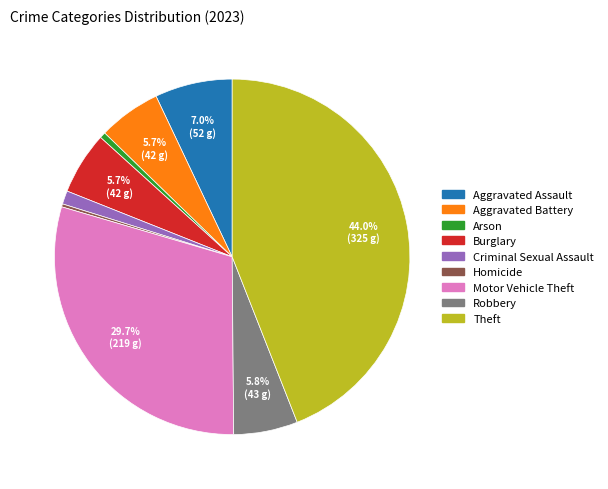

True or false: Theft accounts for 44% of the total.

True